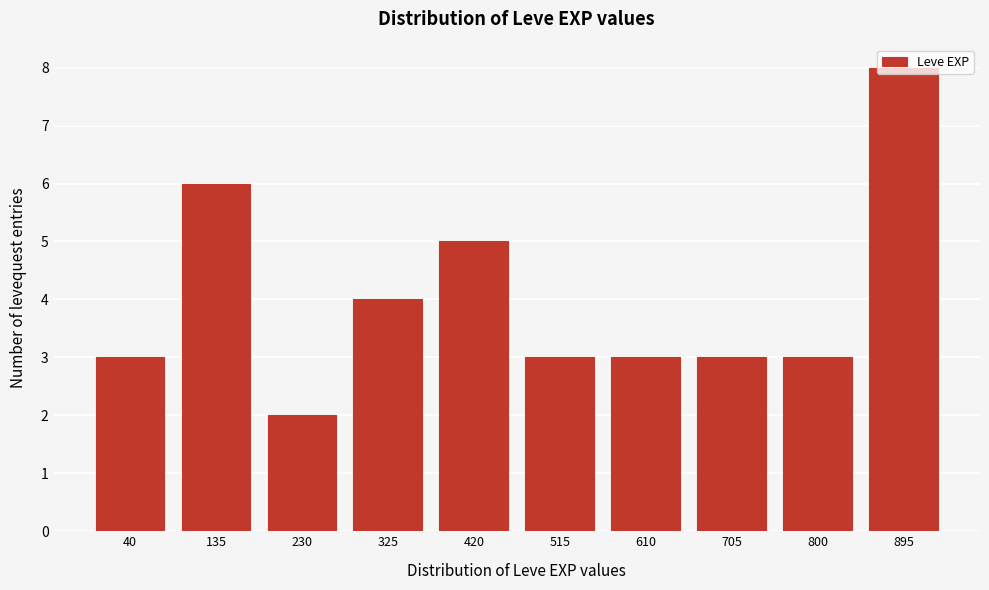

Is it true that the value at 40 is 2?

False